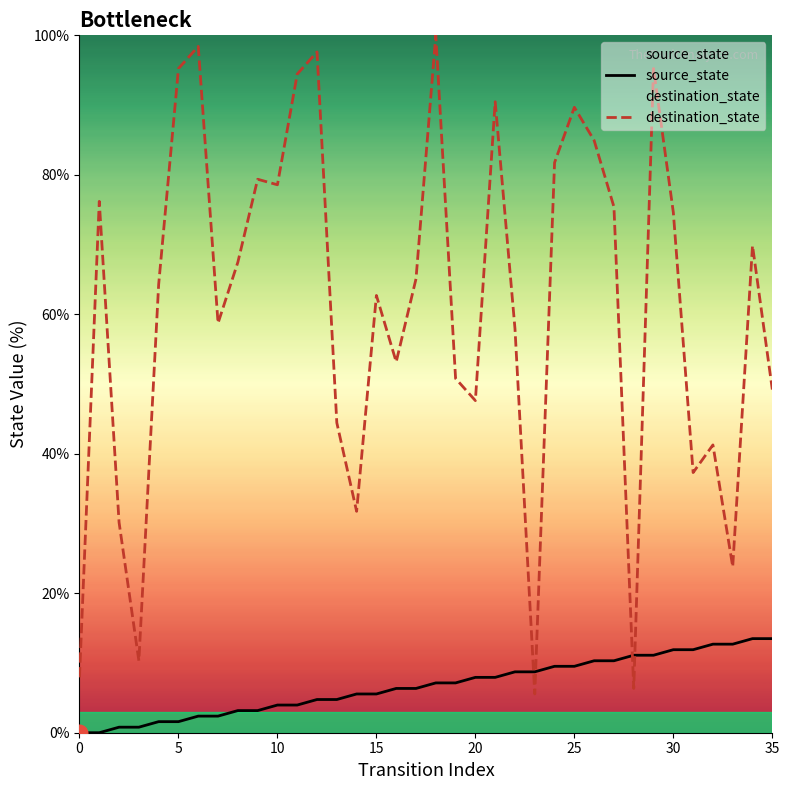

The value of destination_state at 25 is 89.7. True or false?

True